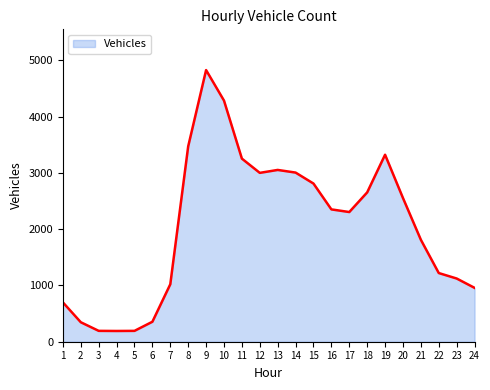

What is the change in value from 3 to 11?

+3060